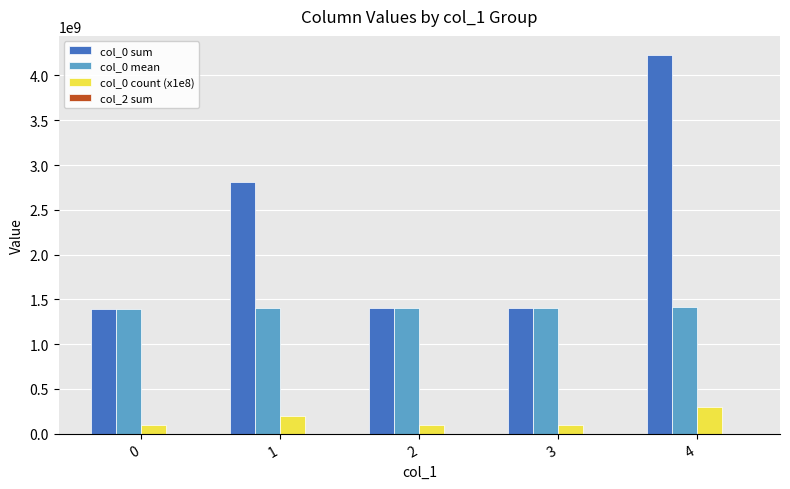

Rank the series by their maximum value, from highest to lowest.

col_0 sum, col_0 mean, col_0 count (x1e8)